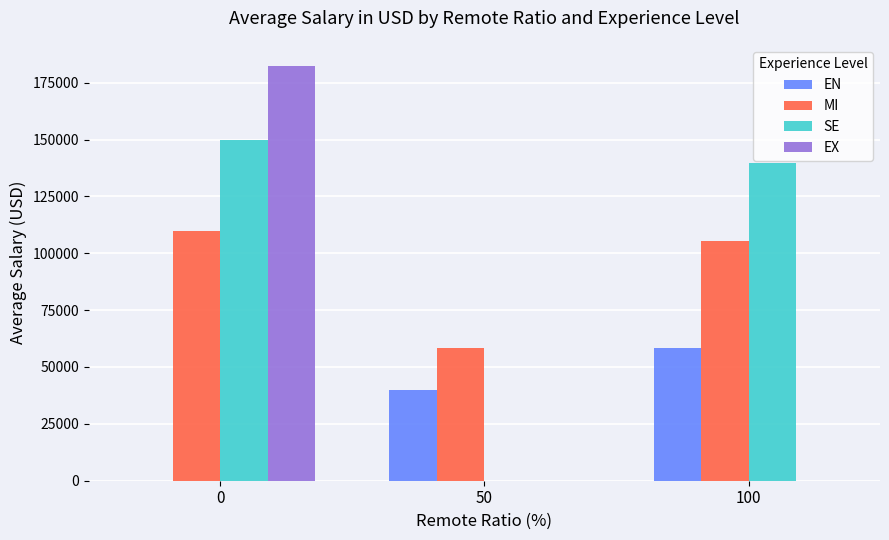

Which series has the largest total across all categories?

SE